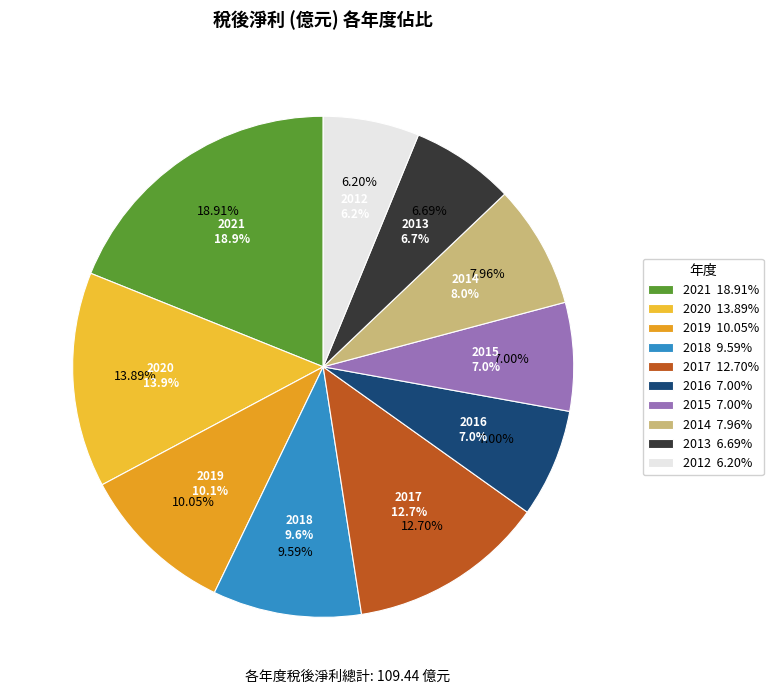

Does any single category account for the majority?

No